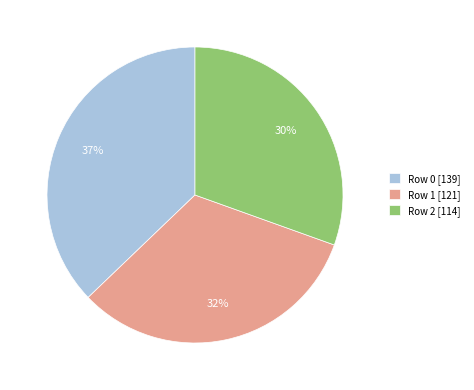

Is there a majority slice in this chart?

No